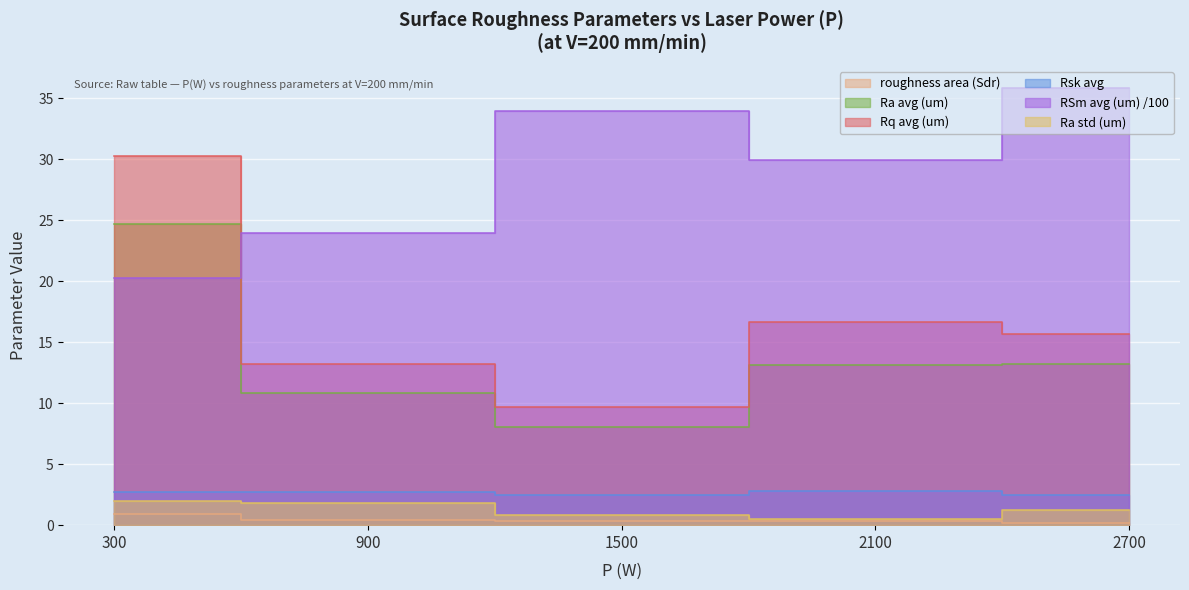

How many values in the Ra avg (um) series exceed 13?

3